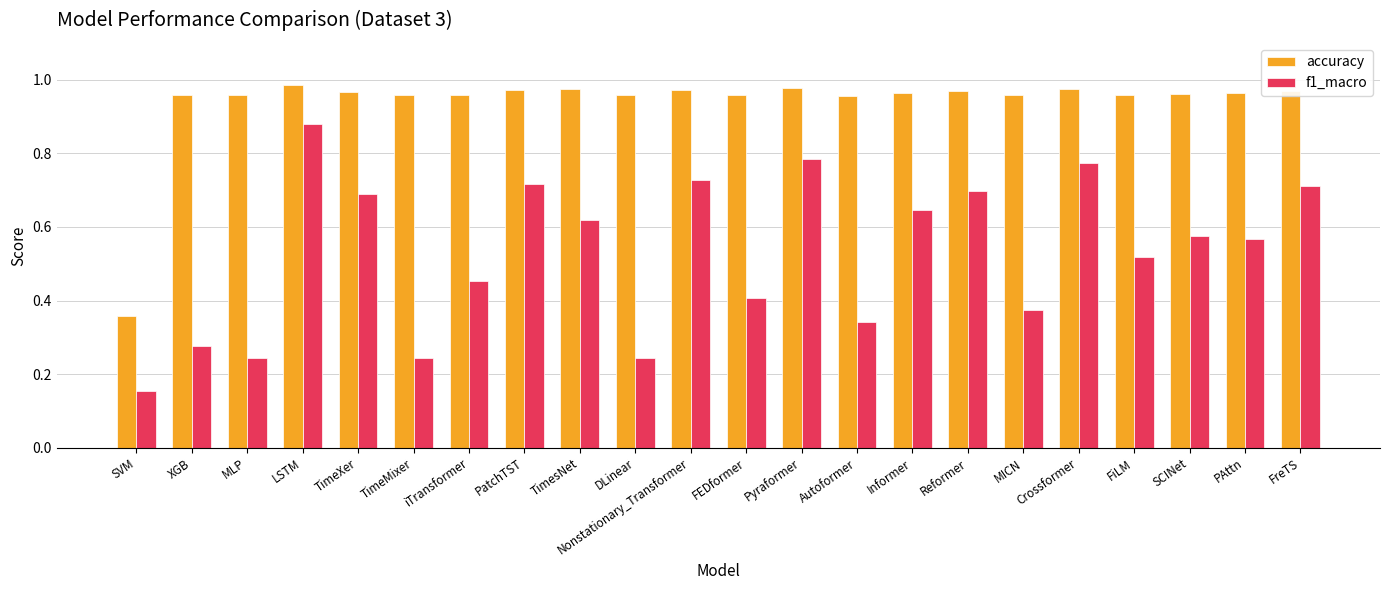

What is the sum of the accuracy values at TimeMixer and TimesNet?

1.9